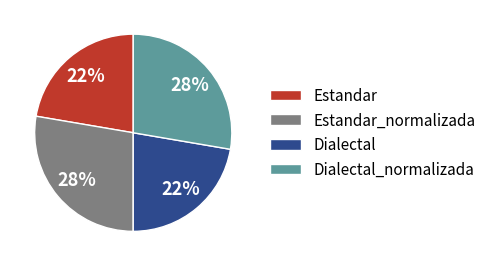

True or false: Dialectal accounts for 28% of the total.

False